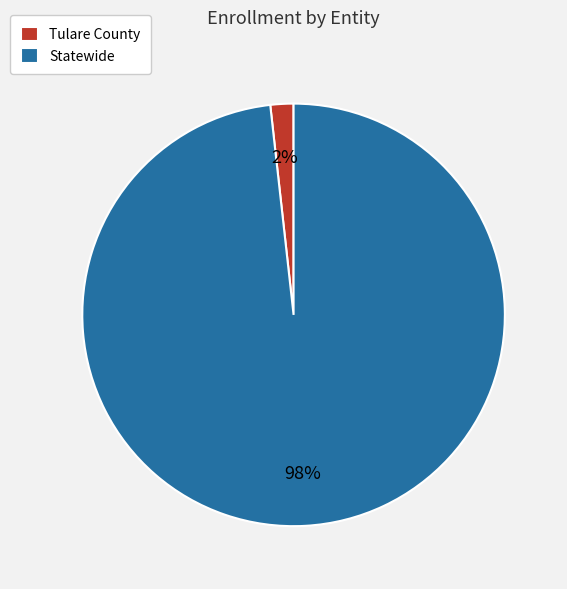

Which has a higher value, Tulare County or Statewide?

Statewide